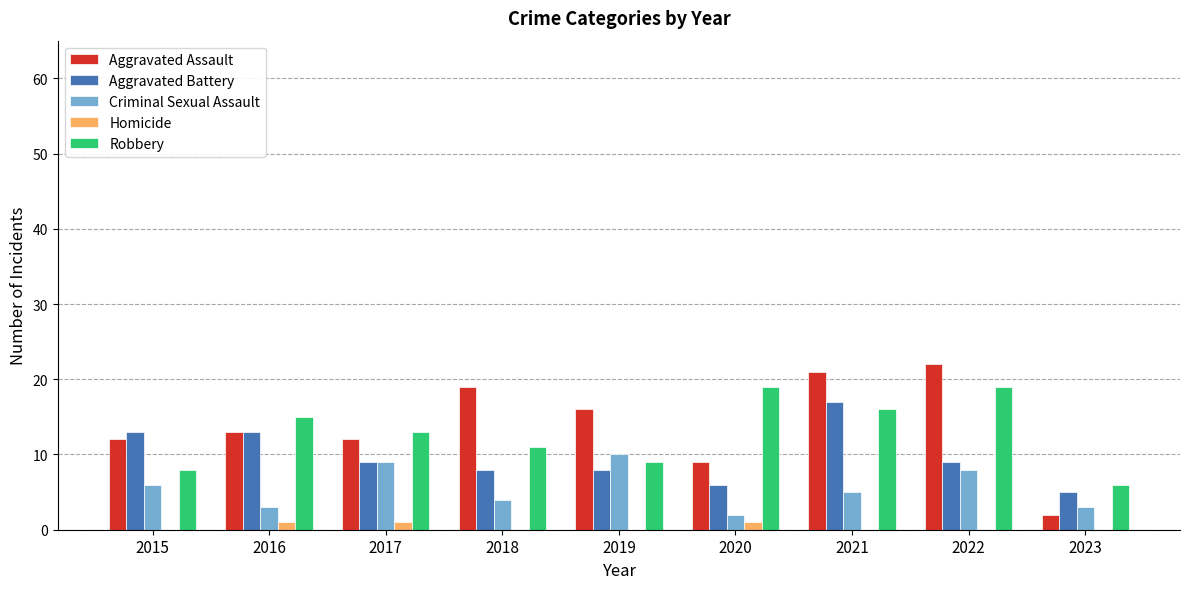

True or false: Criminal Sexual Assault has a value of 3 at 2023.

True